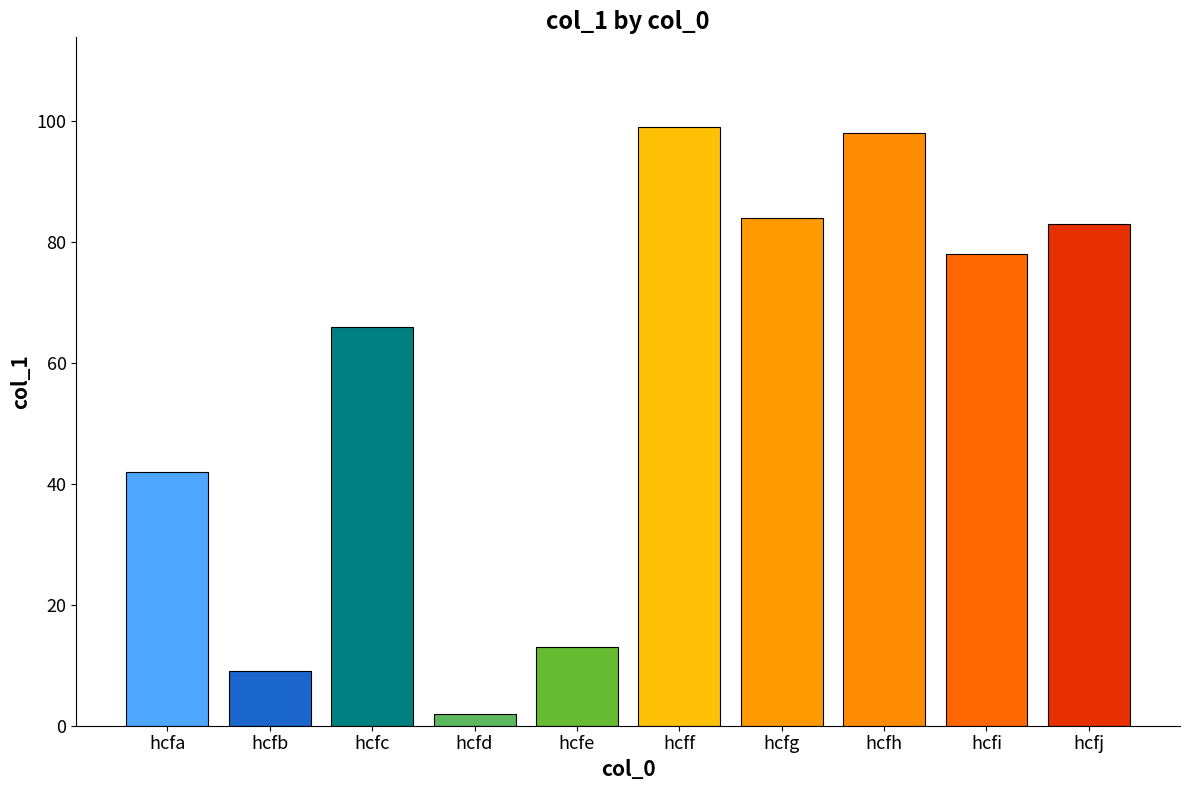

What is the change in value from hcfd to hcfg?

+82